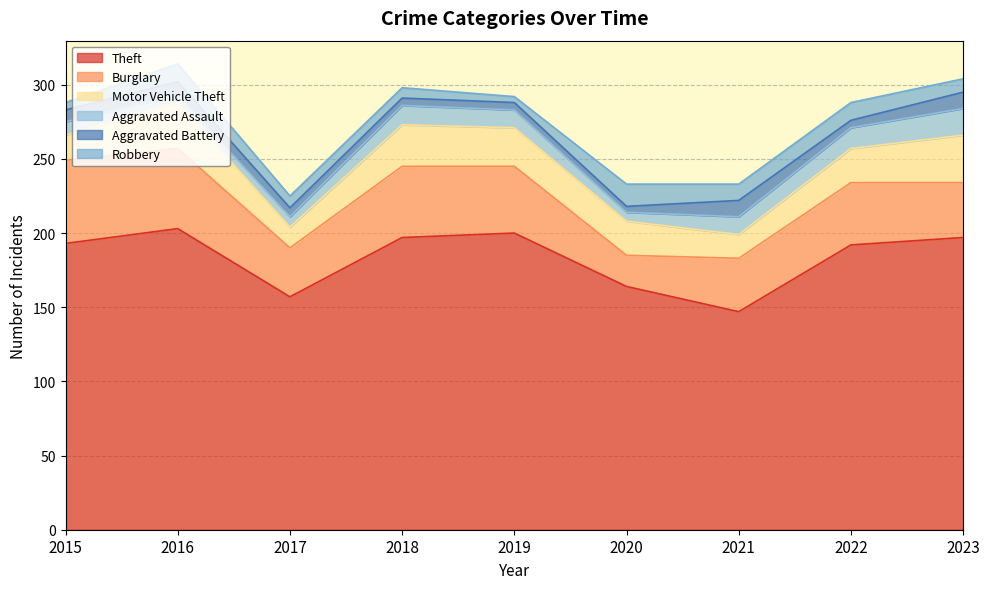

Reading left to right, list all the values displayed in this chart.

Theft: 193	203	157	197	200	164	147	192	197
Burglary: 56	54	33	48	45	21	36	42	37
Motor Vehicle Theft: 17	31	14	28	26	23	16	23	32
Aggravated Assault: 9	5	7	13	12	6	12	14	18
Aggravated Battery: 8	9	6	5	5	4	11	5	11
Robbery: 5	12	8	7	4	15	11	12	9